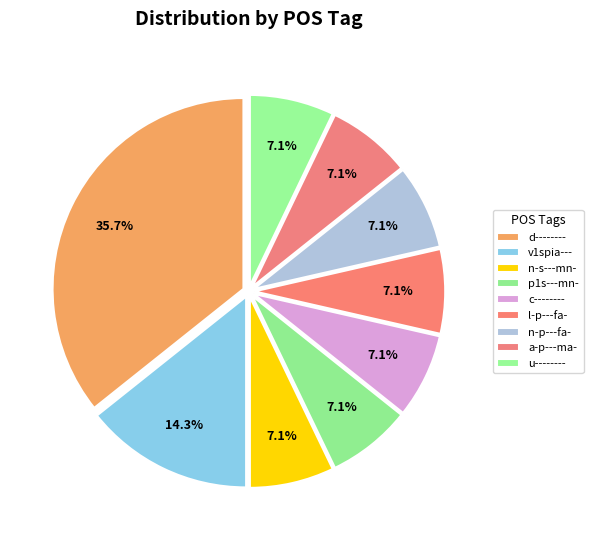

The n-s---mn- slice represents 7% of the pie. True or false?

True